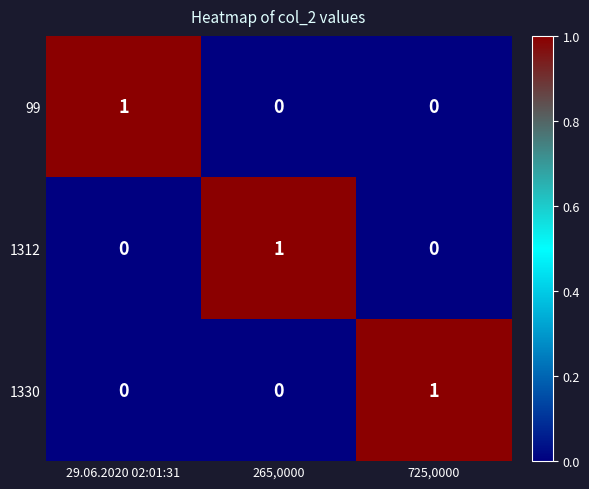

At how many categories does at least one series exceed 0?

3